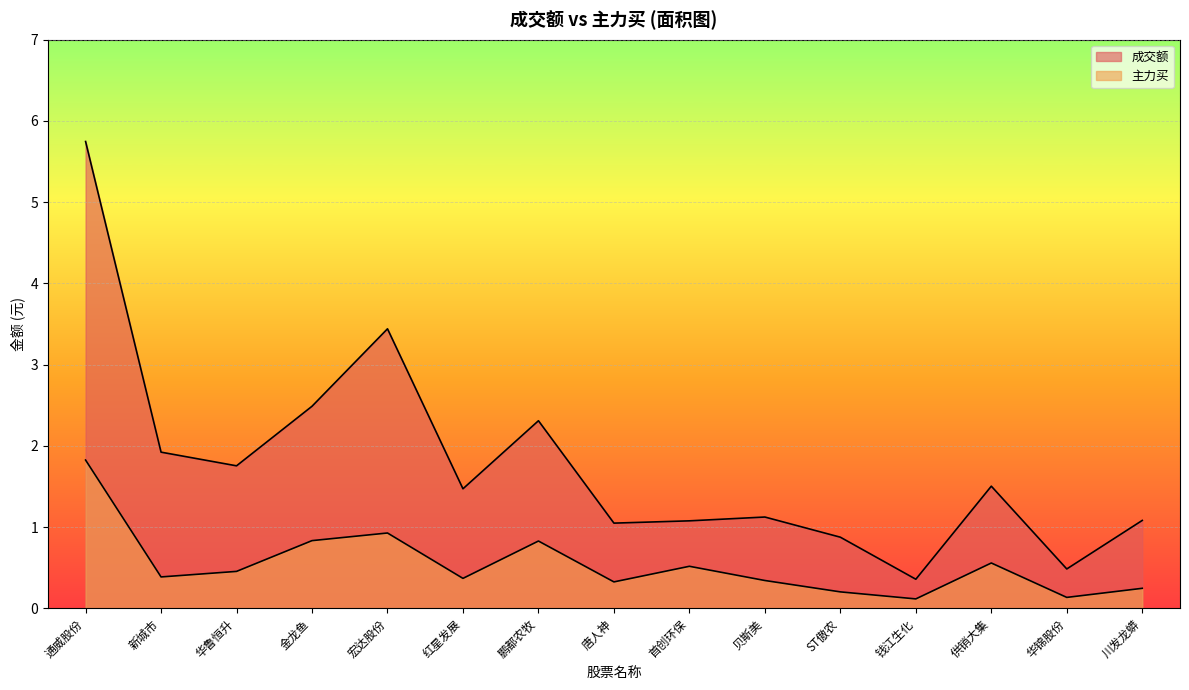

What are all the series names shown in the legend?

成交额, 主力买